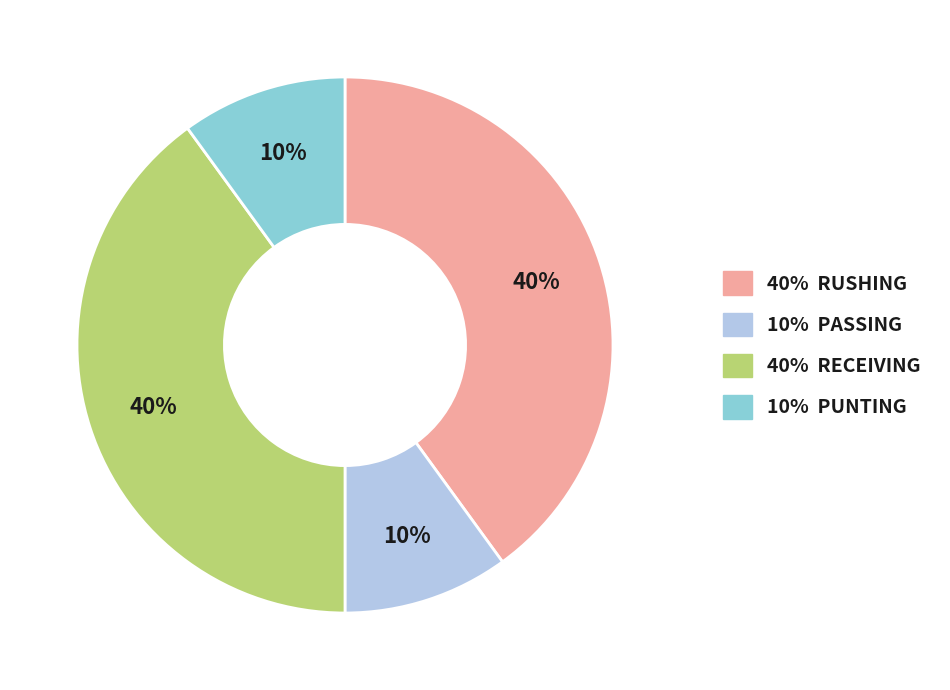

To the nearest percent, what percentage of the pie is 40% RECEIVING?

40%